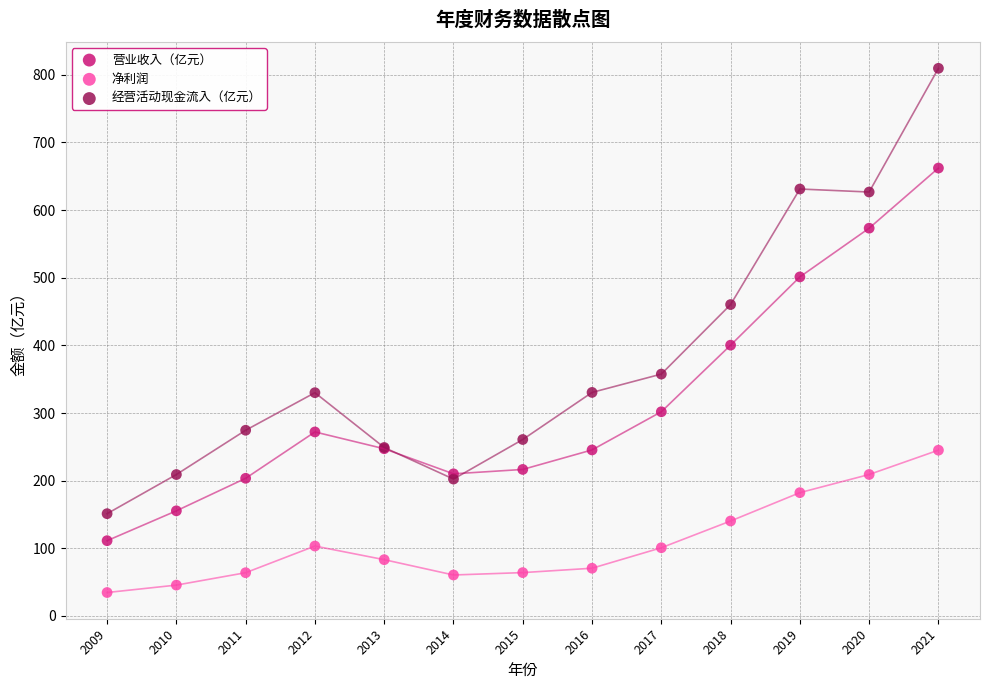

In the 营业收入（亿元） series, what Y value is closest to 386?

400.3